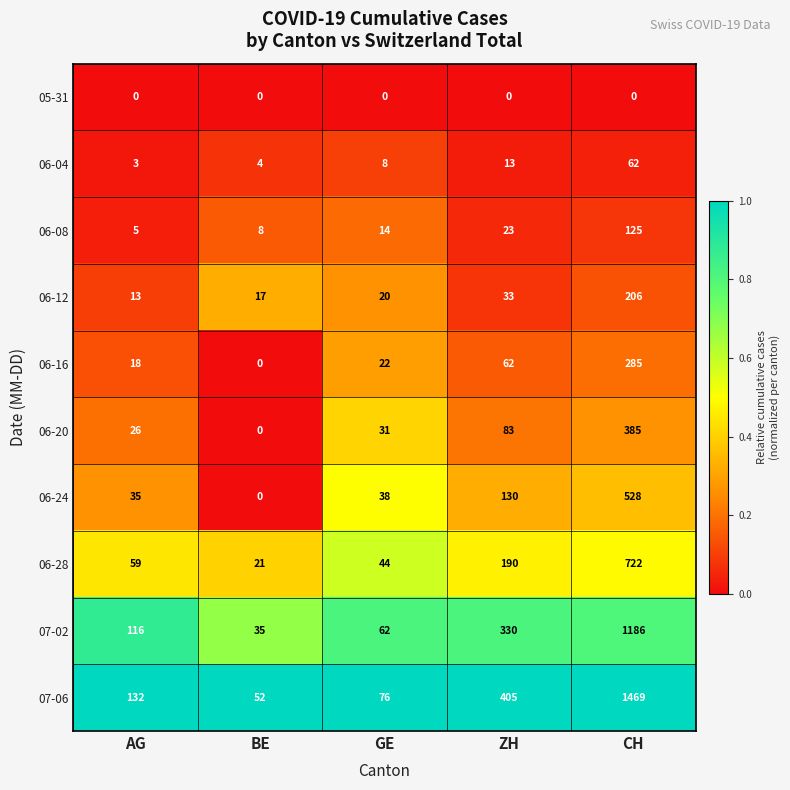

At how many categories does at least one series exceed 0?

5